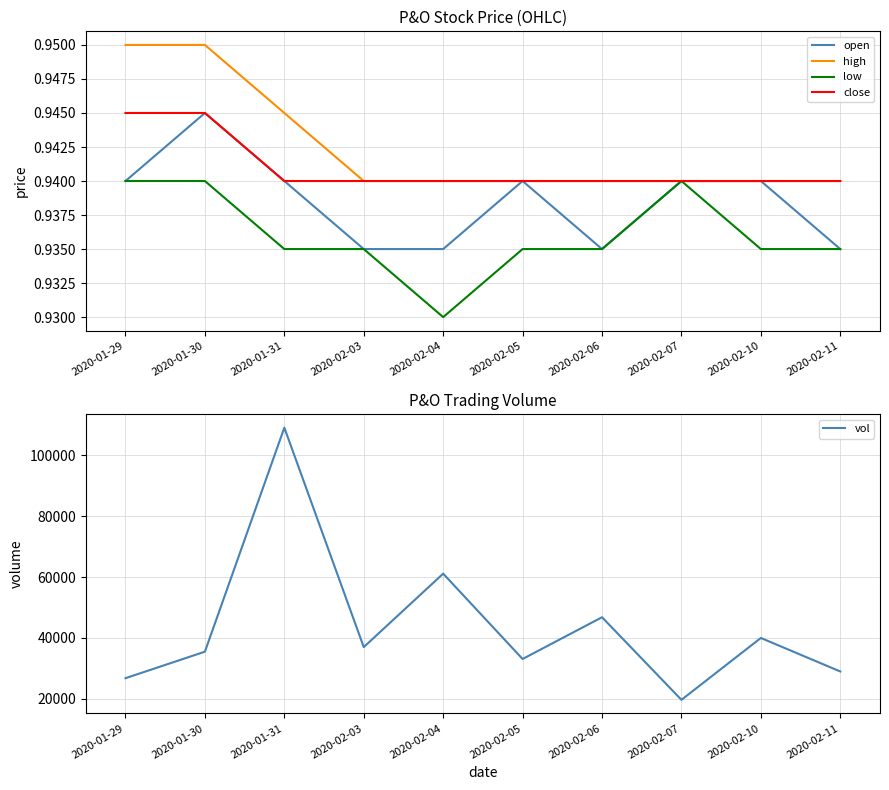

Which series has the largest total across all categories?

vol